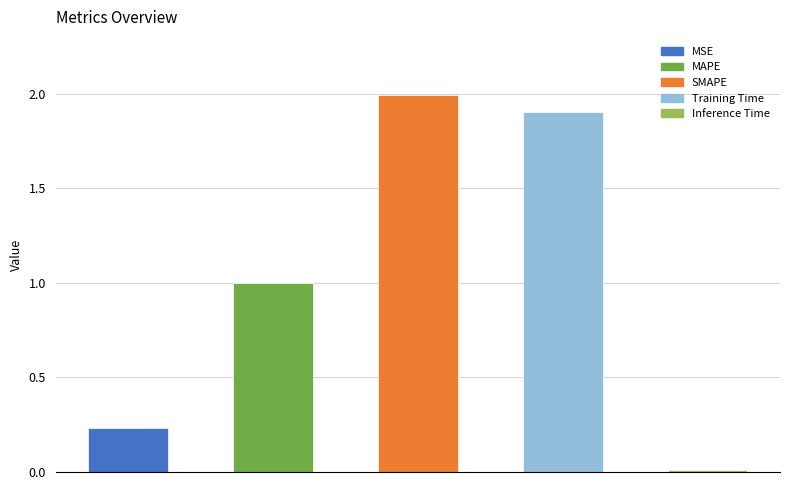

What is the average value?

1.0